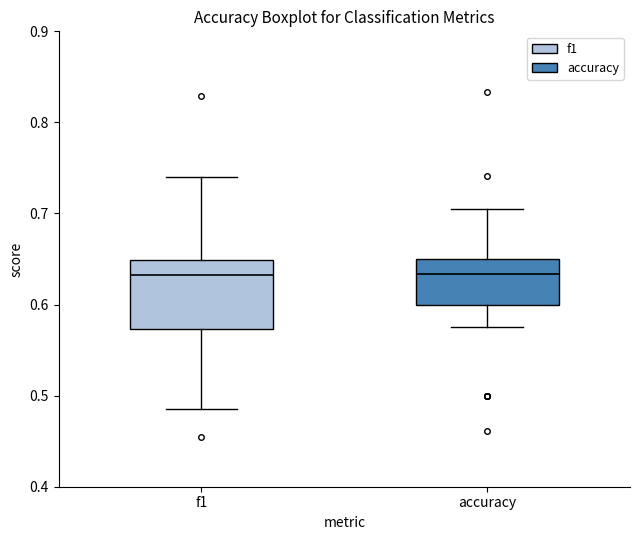

Reading left to right, transcribe this box plot: for each box, give where its median line is, the range the box spans, and where its two whiskers end, as read against the y-axis. The values are not printed on the chart, so give them approximately, as read against the axis.

f1: median 0.63, box 0.57 to 0.65, whiskers 0.49 to 0.74
accuracy: median 0.63, box 0.60 to 0.65, whiskers 0.58 to 0.71